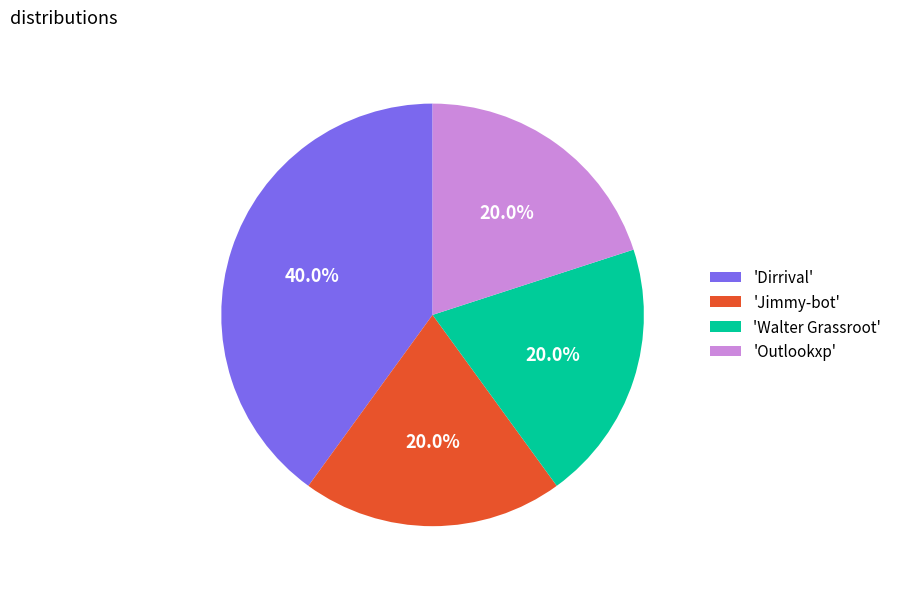

Between 'Walter Grassroot' and 'Dirrival', which is larger?

'Dirrival'